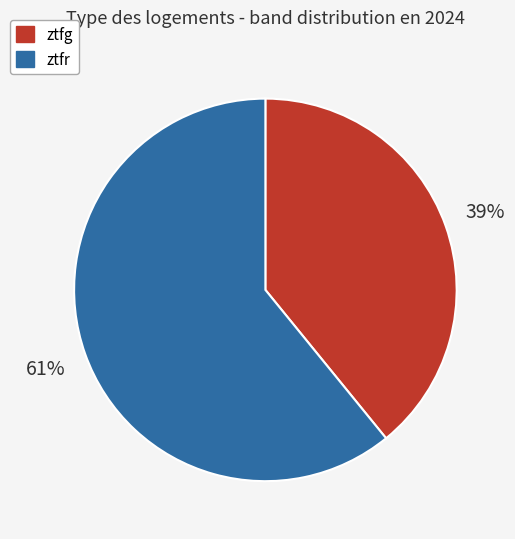

To the nearest percent, what is the difference between the ztfr and ztfg slice percentages?

22%